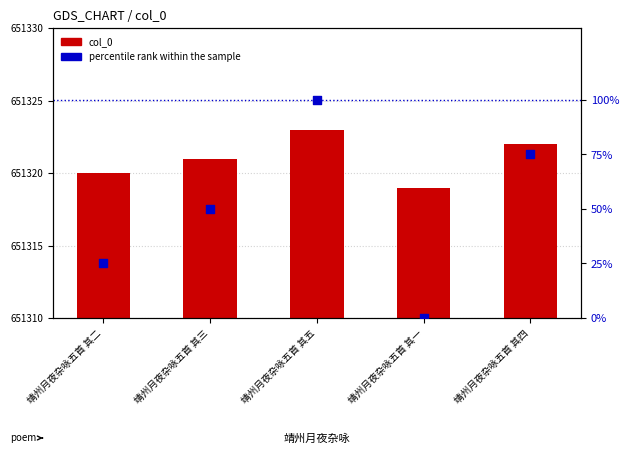

Is the value of percentile rank within the sample at 靖州月夜杂咏五首 其三 greater than the value of col_0 at 靖州月夜杂咏五首 其四?

No